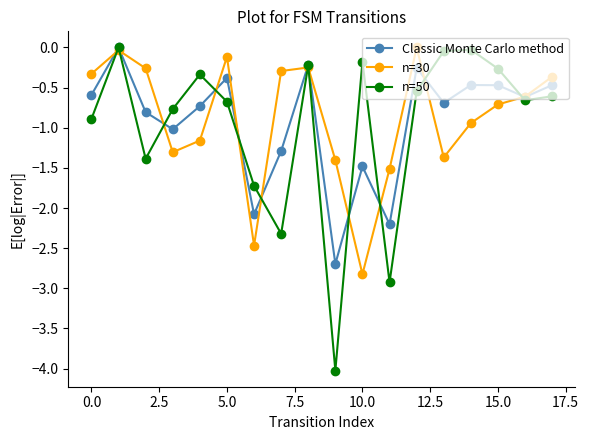

Which series has the largest range (max minus min)?

n=50